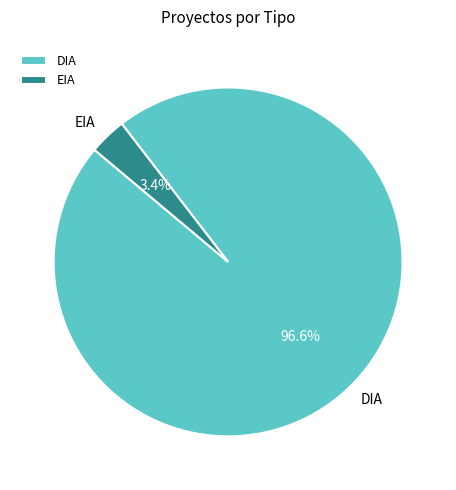

Is the sum of DIA and EIA greater than half?

Yes